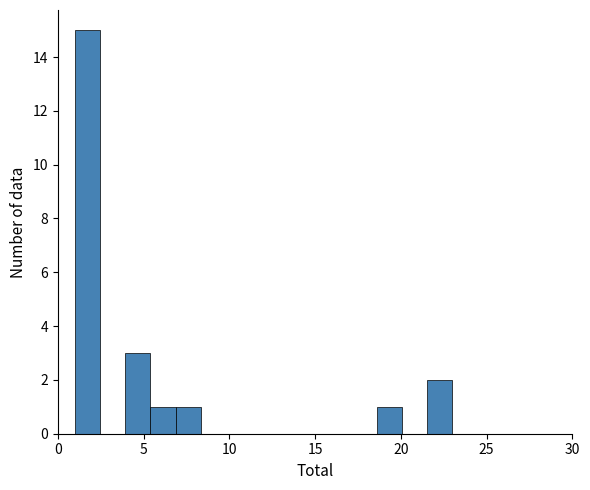

Read against the x-axis, roughly where is the centre of the tallest bar?

1.5